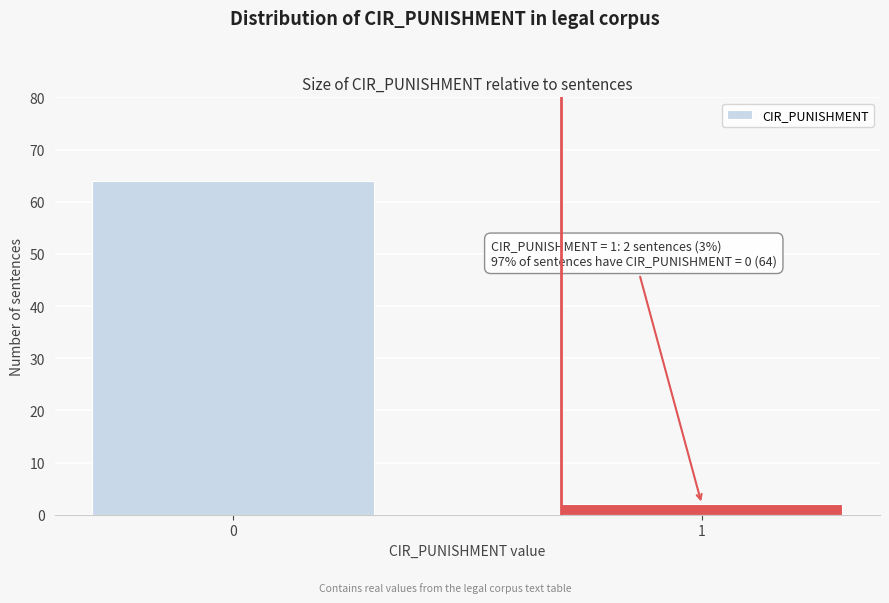

Reading left to right, transcribe all the data shown in this chart.

64	2